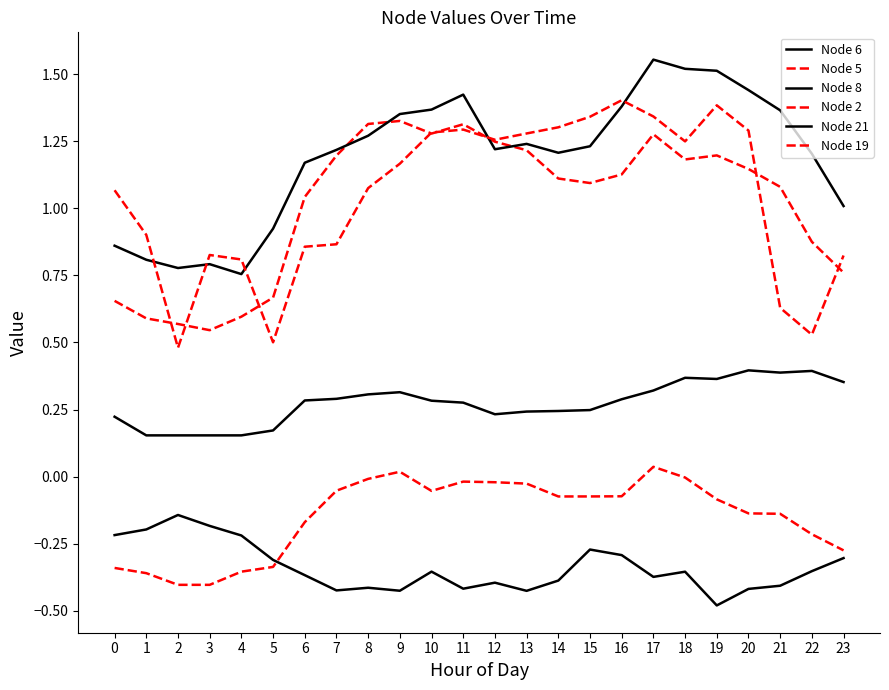

What is the value of the Node 21 point at the 7th from the left?

1.2